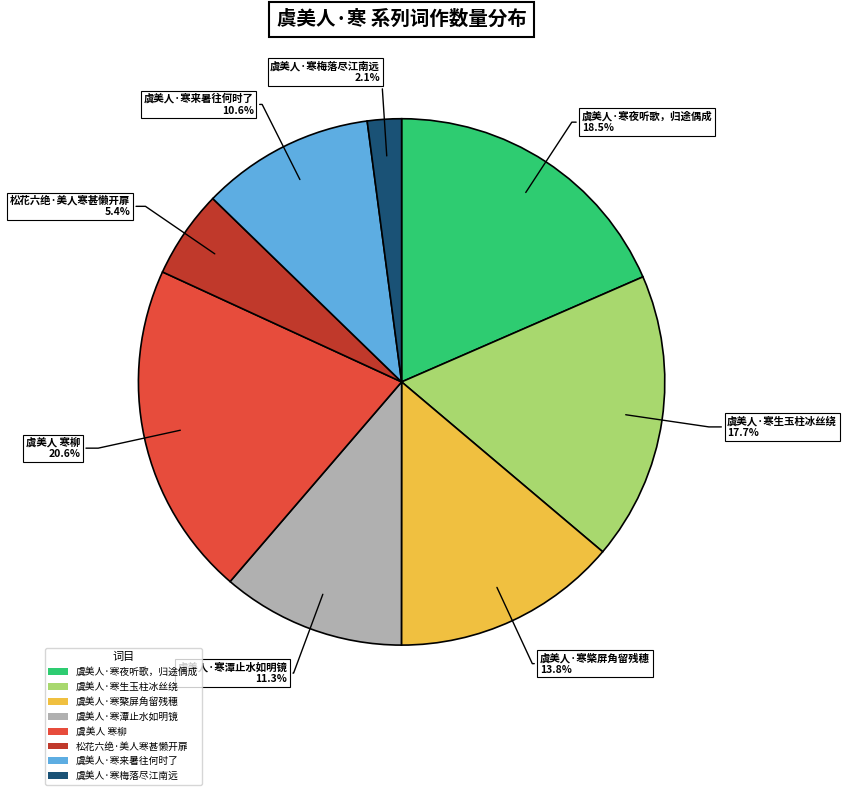

Which slice is the largest?

虞美人 寒柳